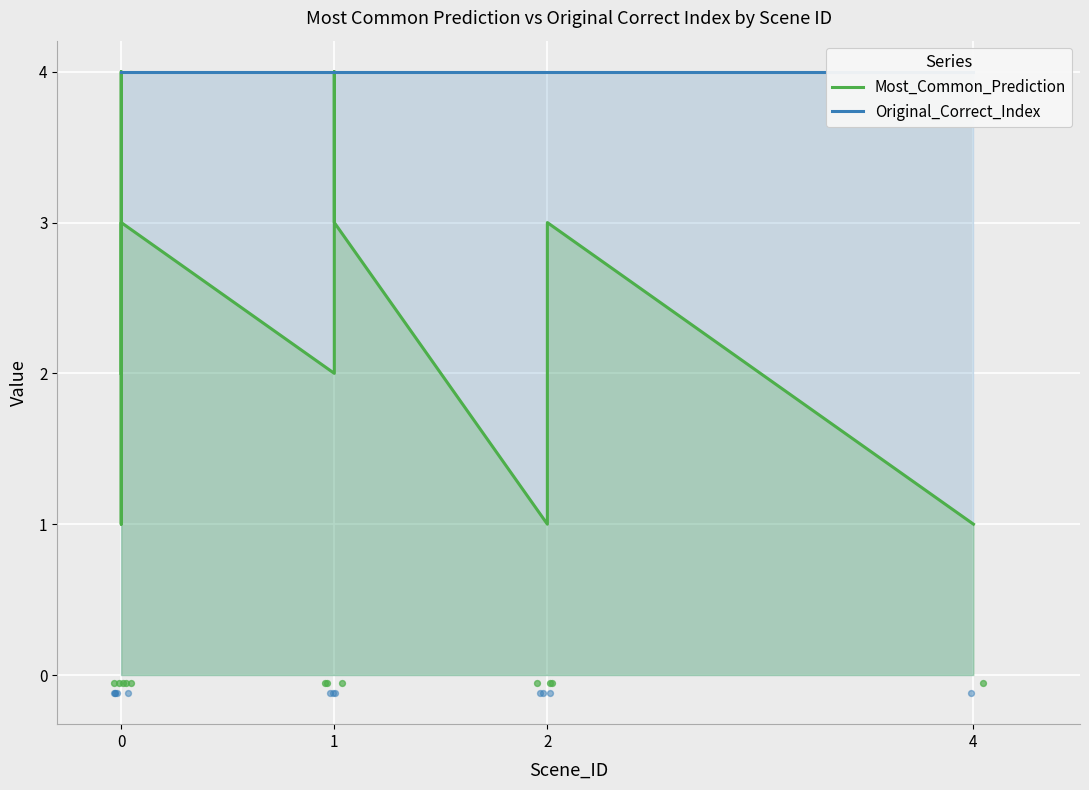

Which series reaches the minimum Y coordinate?

Most_Common_Prediction